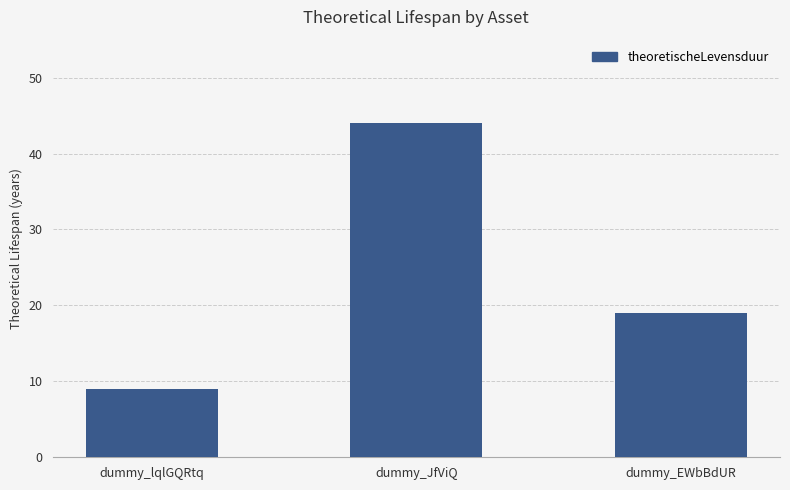

What is the difference between the values at dummy_lqlGQRtq and dummy_JfViQ?

35